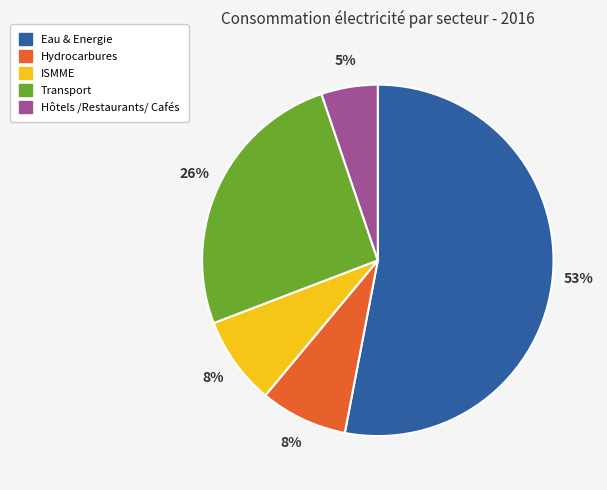

Which category has the smallest portion of the pie?

Hôtels /Restaurants/ Cafés